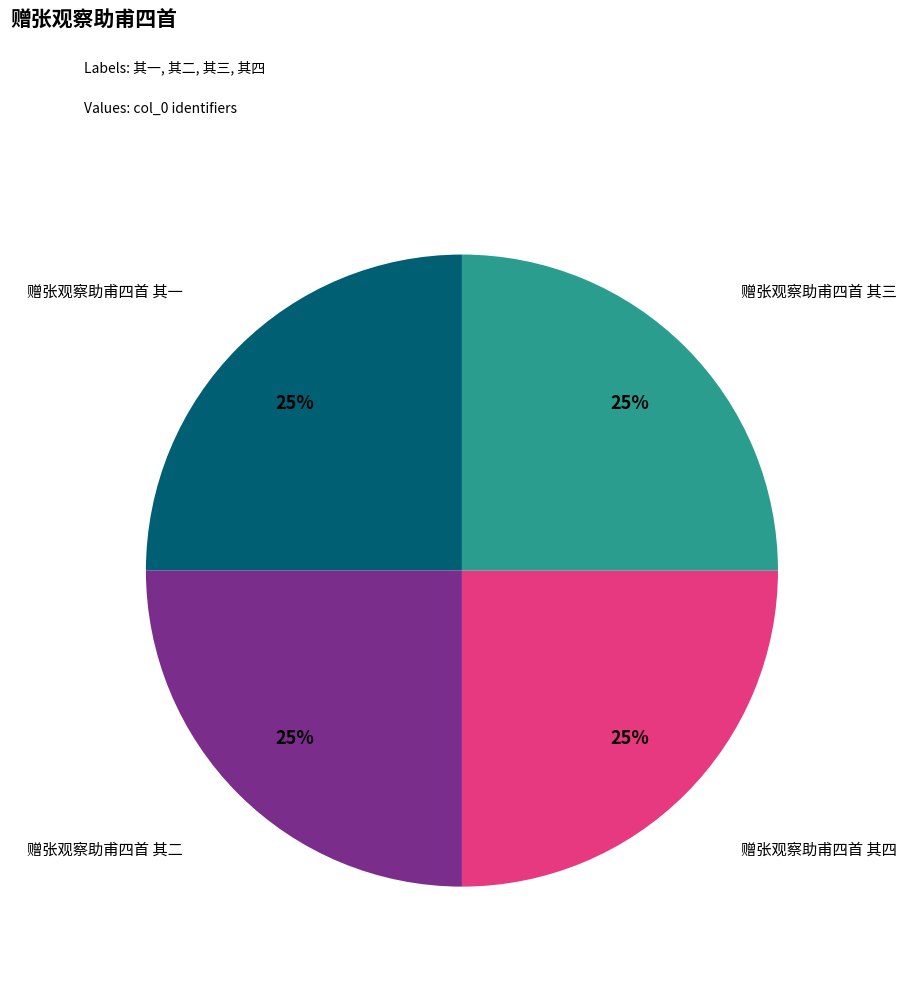

Is there a majority slice in this chart?

No